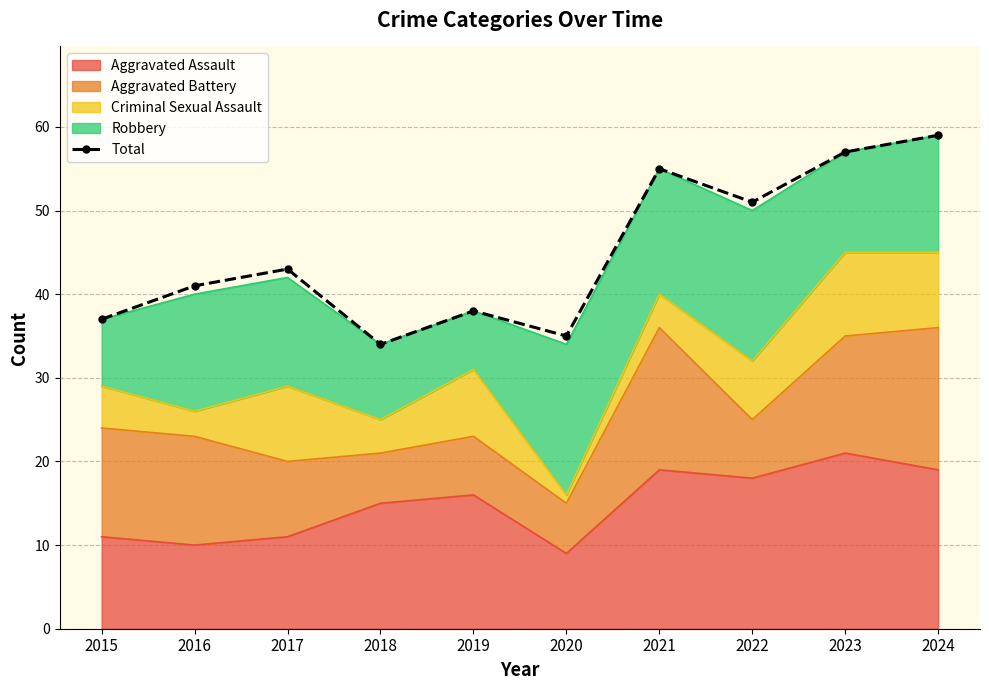

At which label is the value closest to 46?

2017